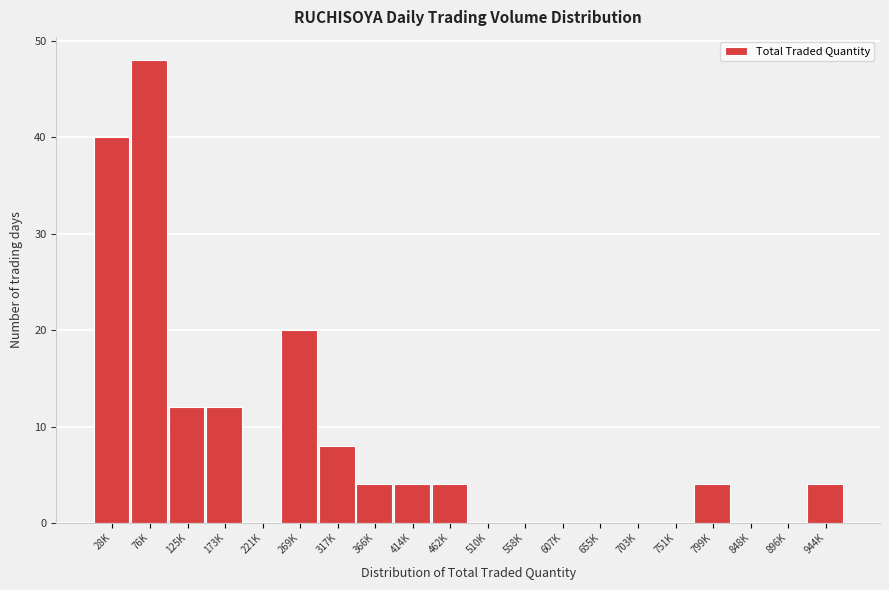

Reading left to right, what are all the values shown in this chart?

28K=40	76K=48	125K=12	173K=12	221K=0	269K=20	317K=8	366K=4	414K=4	462K=4	510K=0	558K=0	607K=0	655K=0	703K=0	751K=0	799K=4	848K=0	896K=0	944K=4